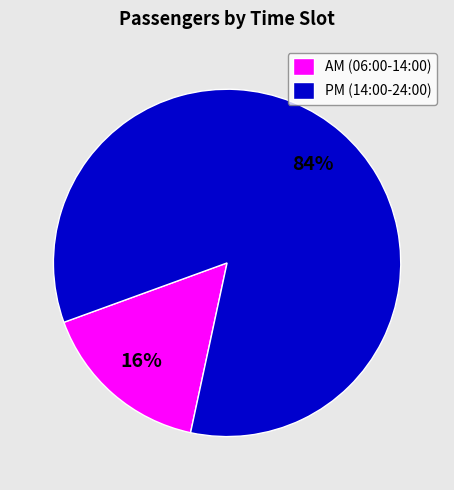

To the nearest percent, what is the combined percentage of AM (06:00-14:00) and PM (14:00-24:00)?

100%